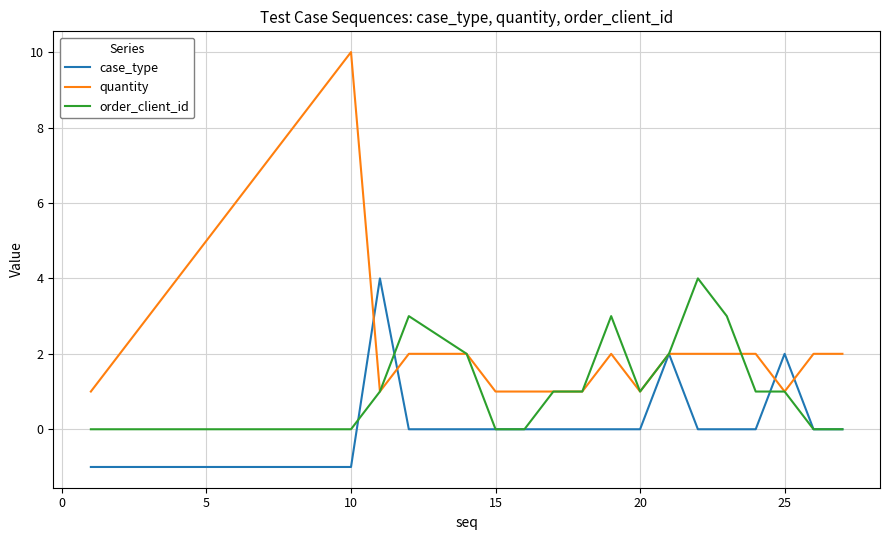

Which series has the widest spread of values?

quantity